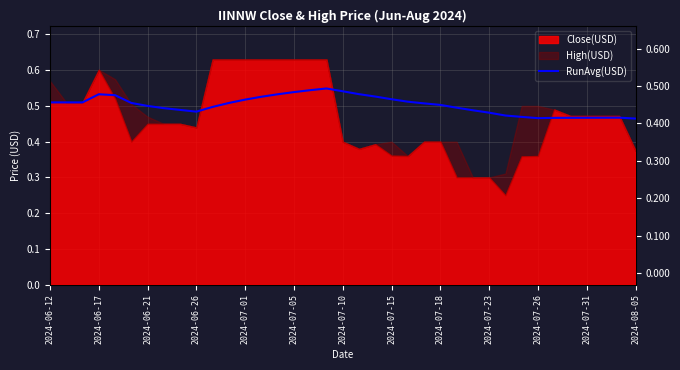

How many categories are shown in the chart?

37